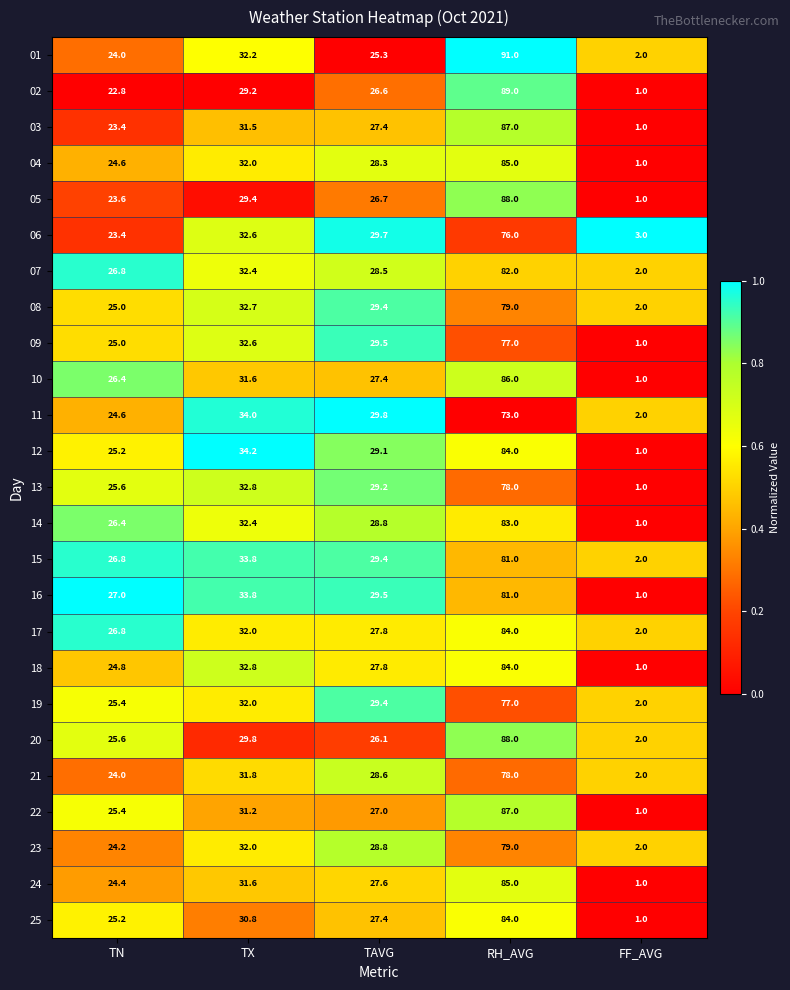

Rank the categories by 05 value from highest to lowest.

RH_AVG, TX, TAVG, TN, FF_AVG